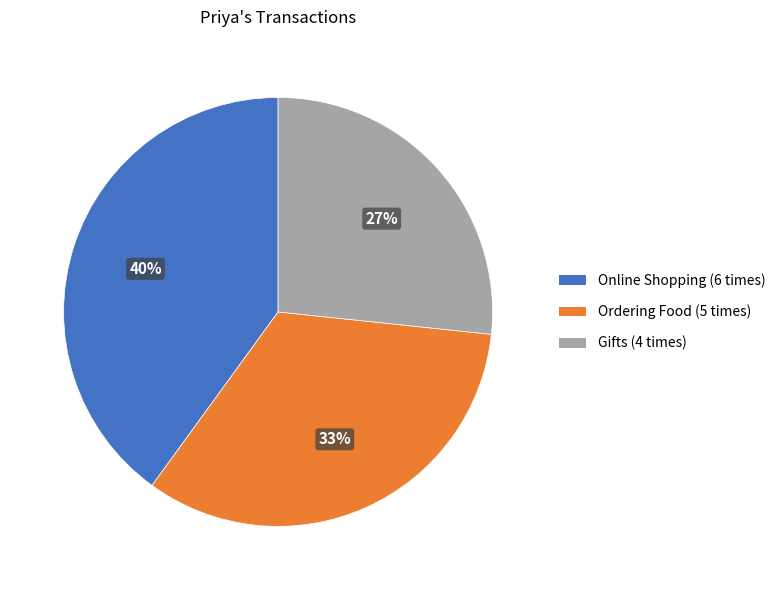

How many slices are in this pie chart?

3